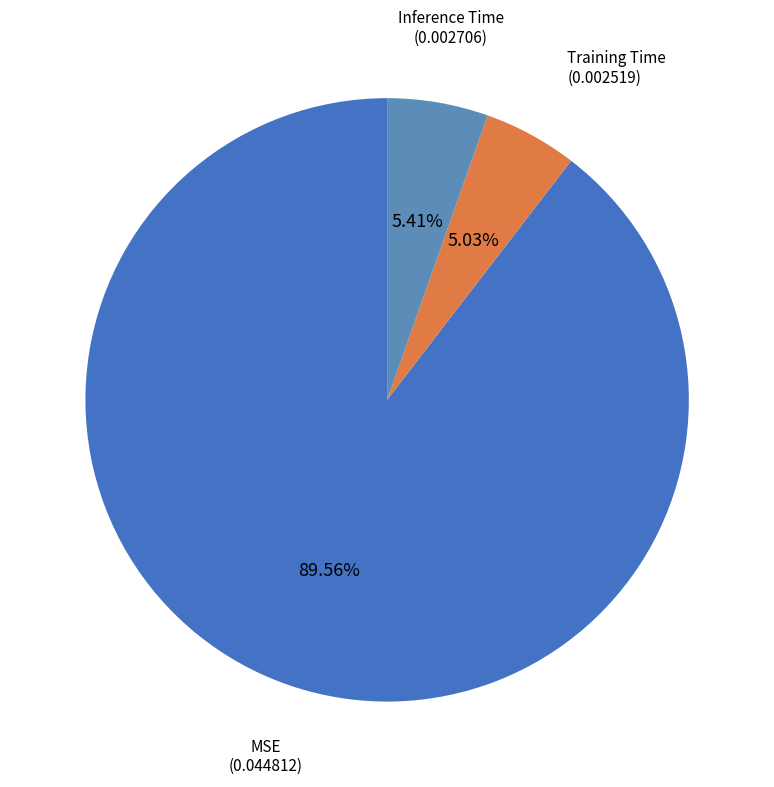

What percentage is the Training Time slice, to the nearest percent?

5%